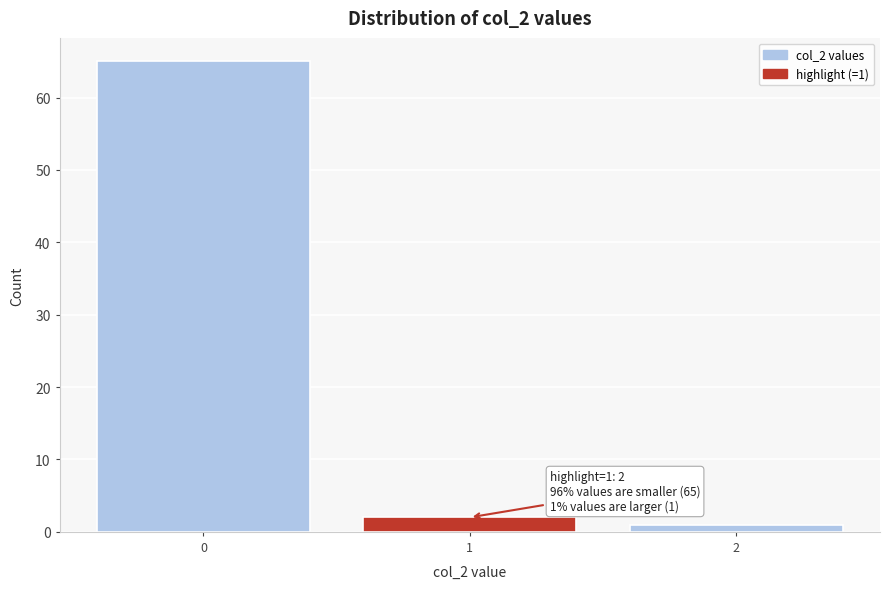

Reading left to right, list all the values displayed in this chart.

65	2	1